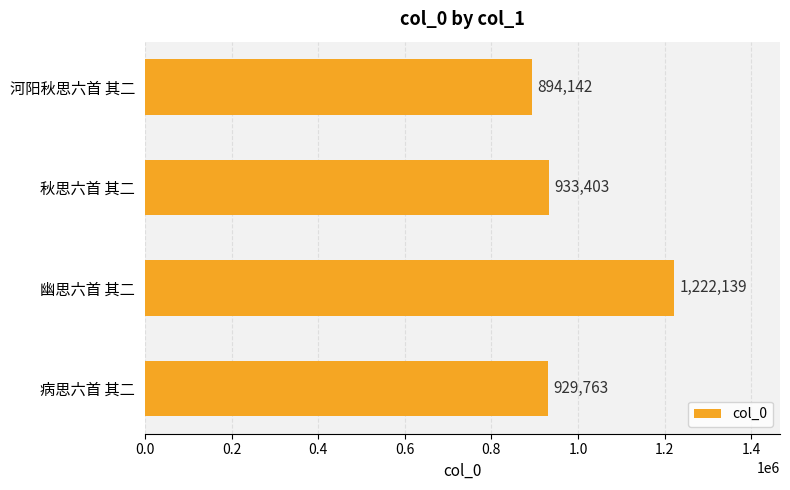

Reading top to bottom, extract all data points from this chart.

894142	933403	1222139	929763